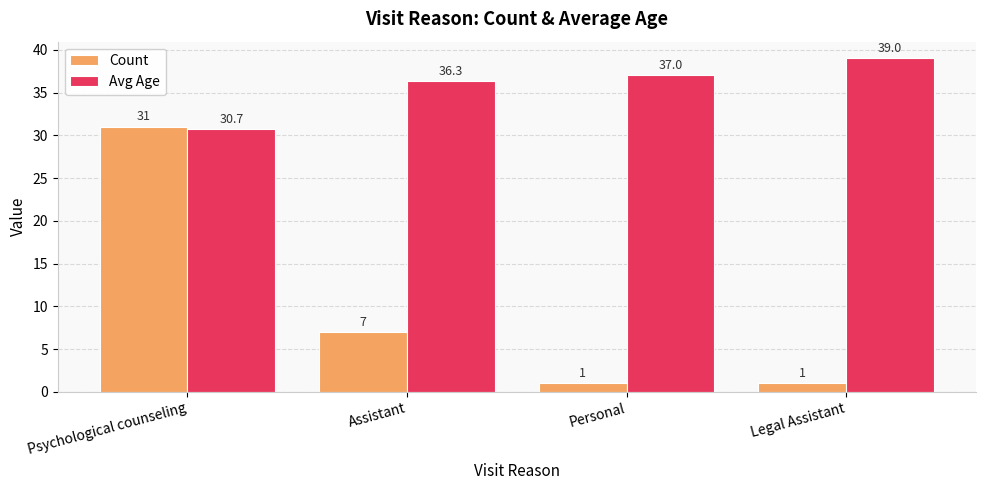

At Assistant, list the series in order from largest to smallest.

Avg Age, Count